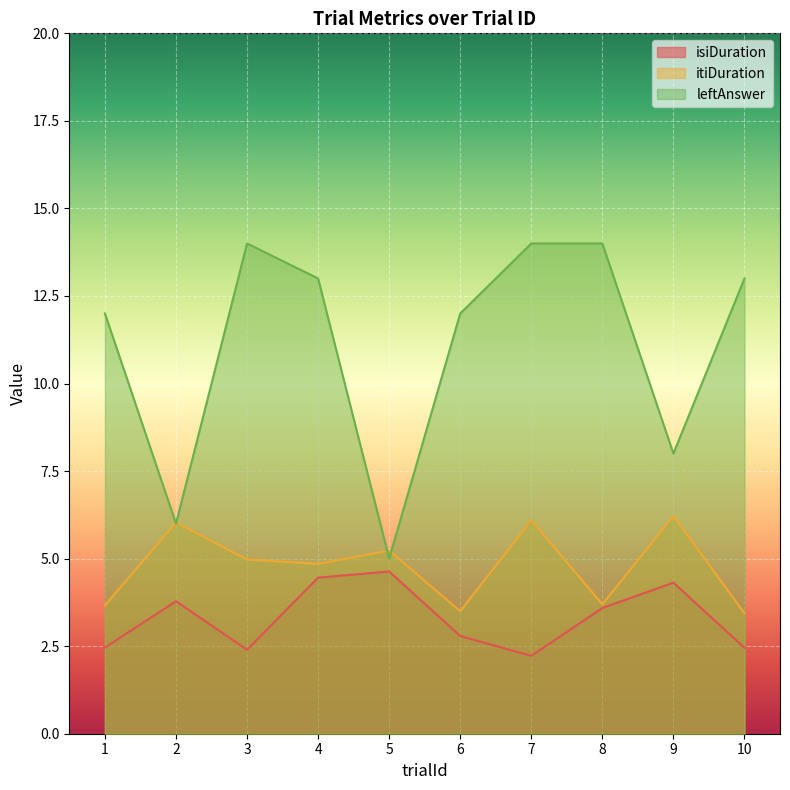

Is it true that leftAnswer equals 21.1 at 3?

False